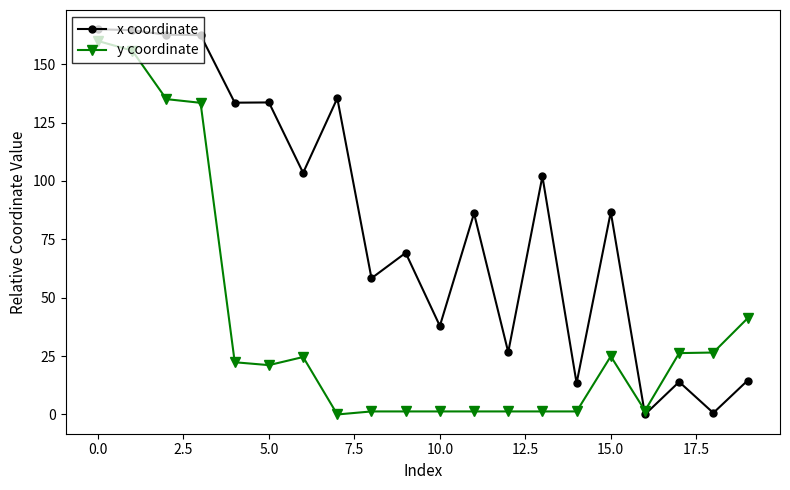

What is the maximum value for y coordinate?

159.9